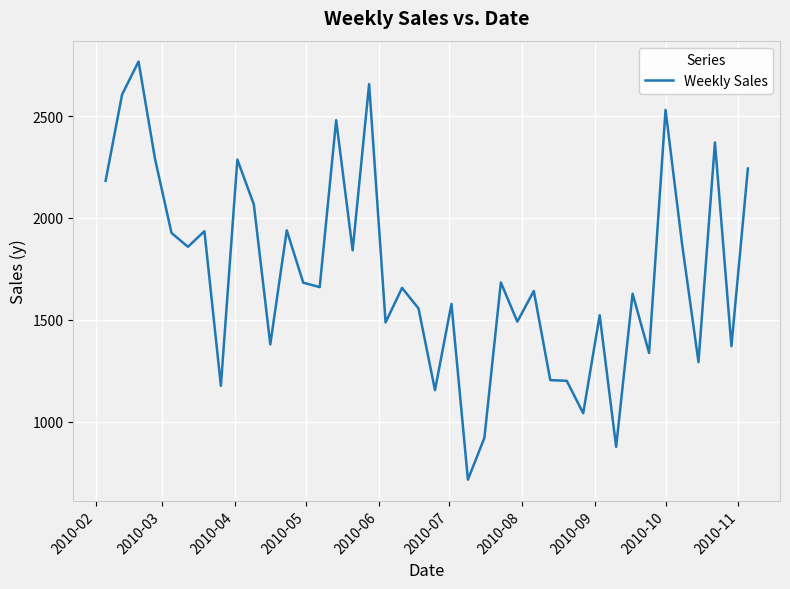

What is the difference between the maximum and minimum values?

2050.7